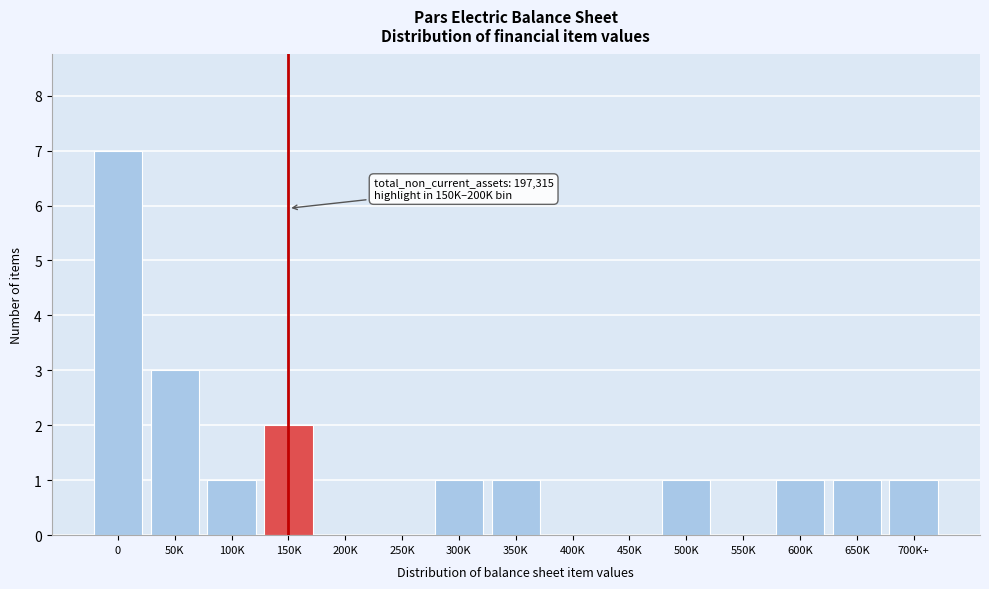

Reading left to right, what are all the values shown in this chart?

0=7	50K=3	100K=1	150K=2	200K=0	250K=0	300K=1	350K=1	400K=0	450K=0	500K=1	550K=0	600K=1	650K=1	700K+=1